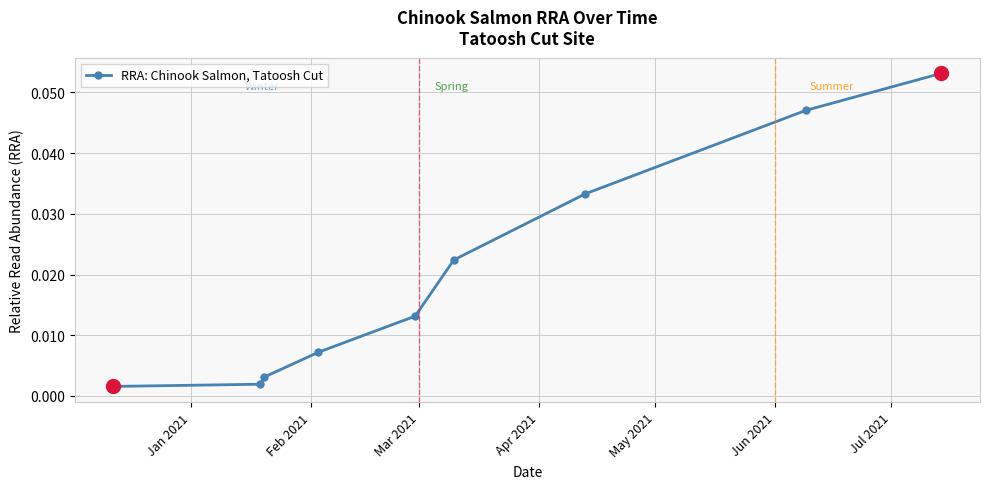

True or false: there are more than 2 points higher than both neighbors.

False